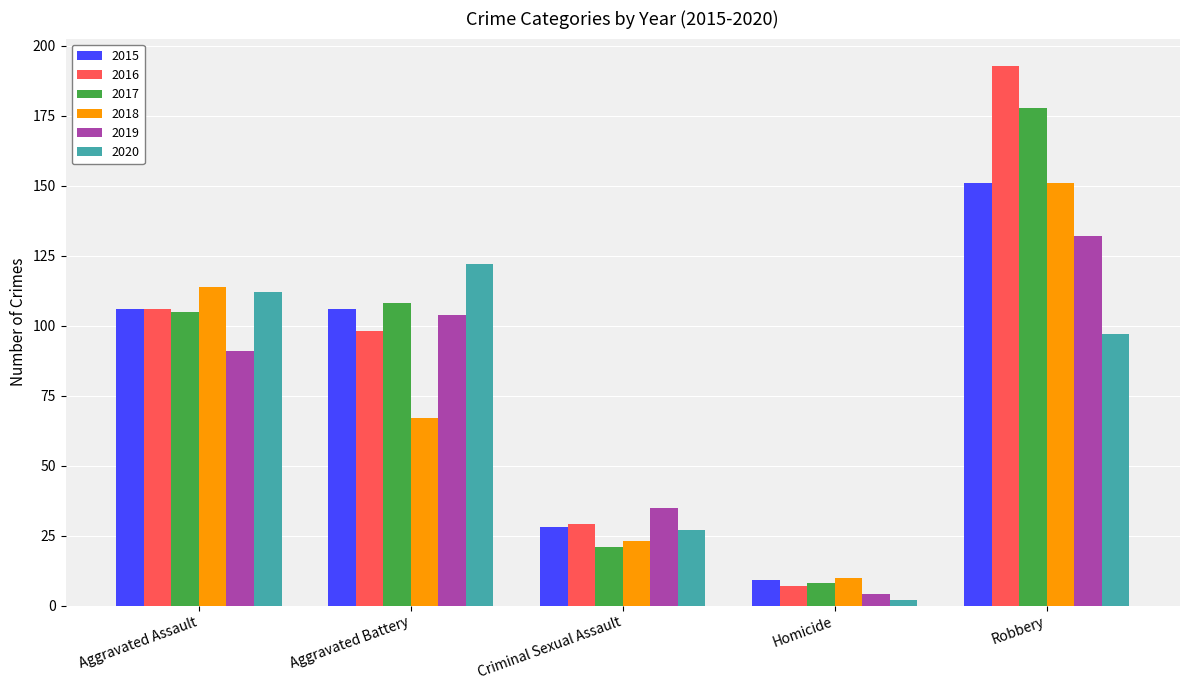

What is the greatest value displayed?

193